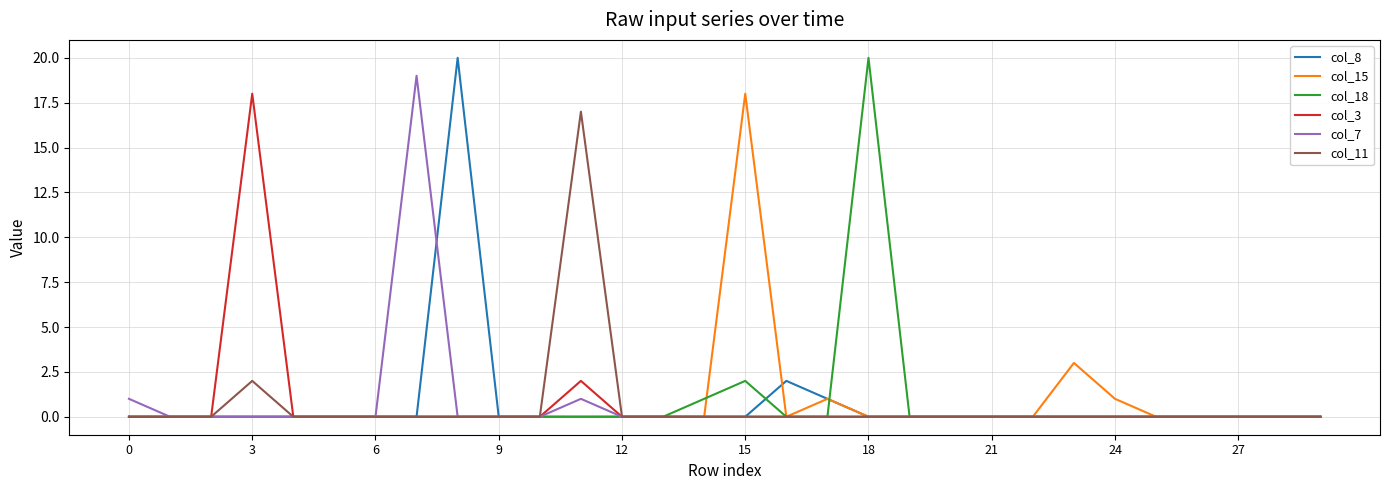

What is the difference between the maximum and second lowest values in the col_7 series?

19